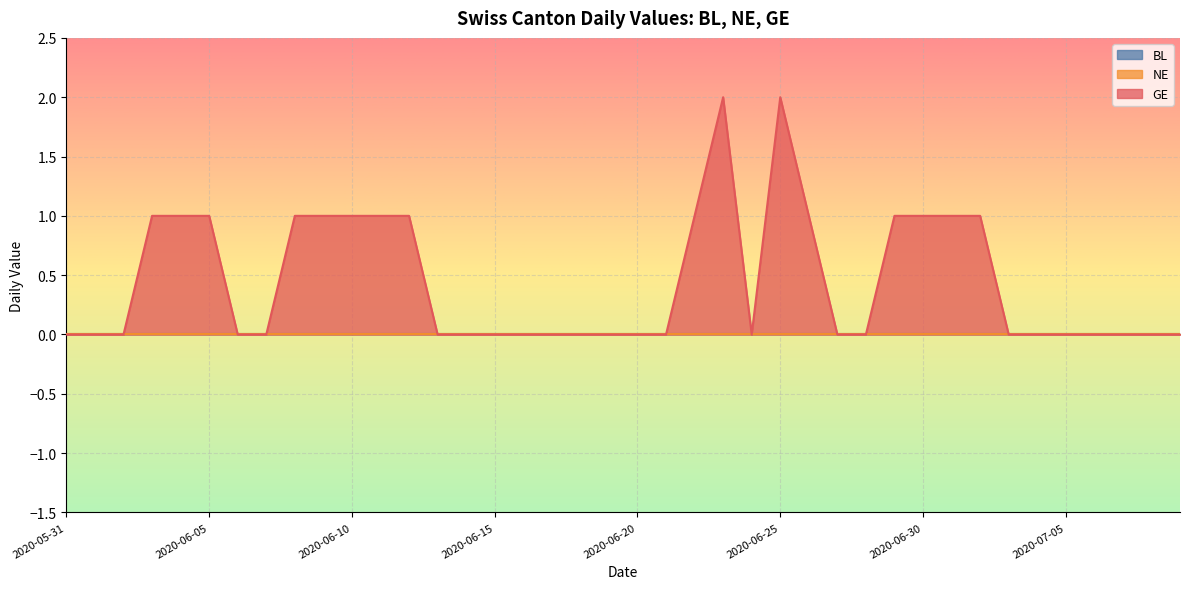

Rank the categories by NE value from highest to lowest.

2020-05-31, 2020-06-01, 2020-06-02, 2020-06-03, 2020-06-04, 2020-06-05, 2020-06-06, 2020-06-07, 2020-06-08, 2020-06-09, 2020-06-10, 2020-06-11, 2020-06-12, 2020-06-13, 2020-06-14, 2020-06-15, 2020-06-16, 2020-06-17, 2020-06-18, 2020-06-19, 2020-06-20, 2020-06-21, 2020-06-22, 2020-06-23, 2020-06-24, 2020-06-25, 2020-06-26, 2020-06-27, 2020-06-28, 2020-06-29, 2020-06-30, 2020-07-01, 2020-07-02, 2020-07-03, 2020-07-04, 2020-07-05, 2020-07-06, 2020-07-07, 2020-07-08, 2020-07-09